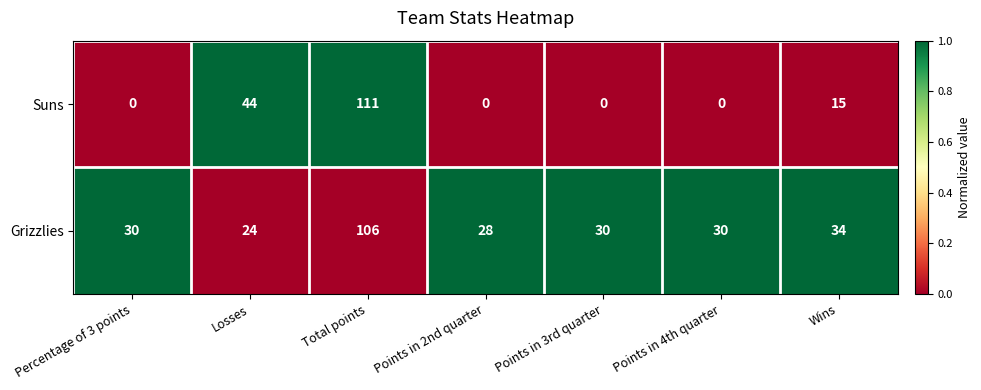

What is the sum of all Grizzlies values?

282